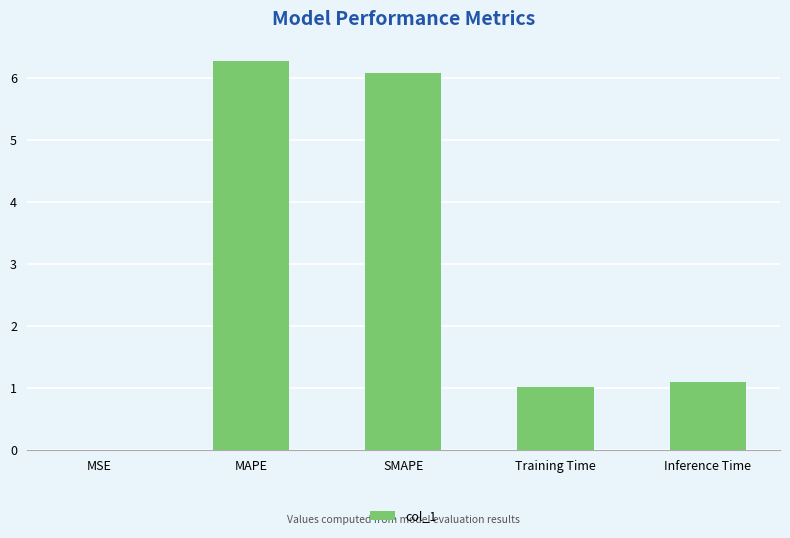

True or false: the data shows 1.3 at Training Time.

False